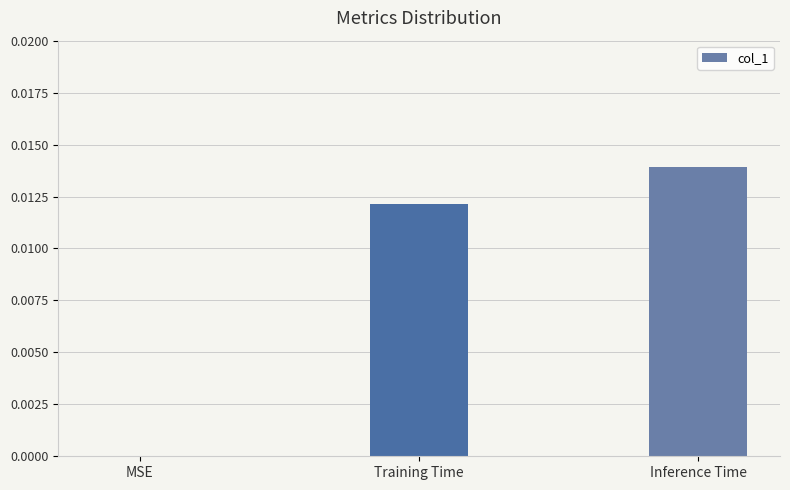

True or false: the data shows 0.0 at Training Time.

True